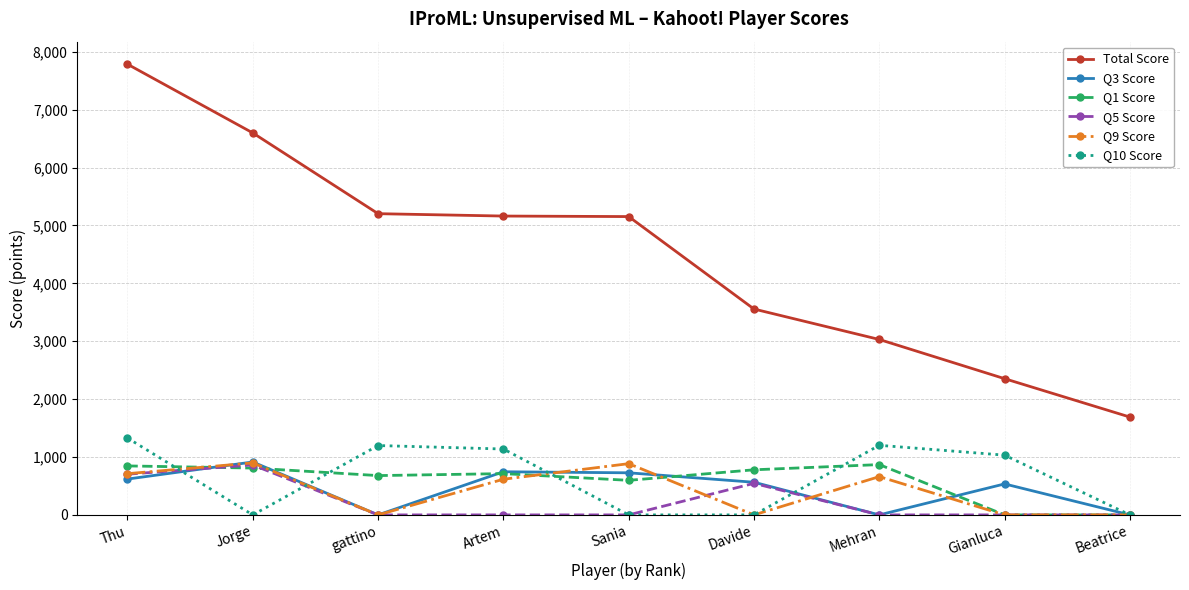

The value of Q3 Score at Beatrice is -443. True or false?

False